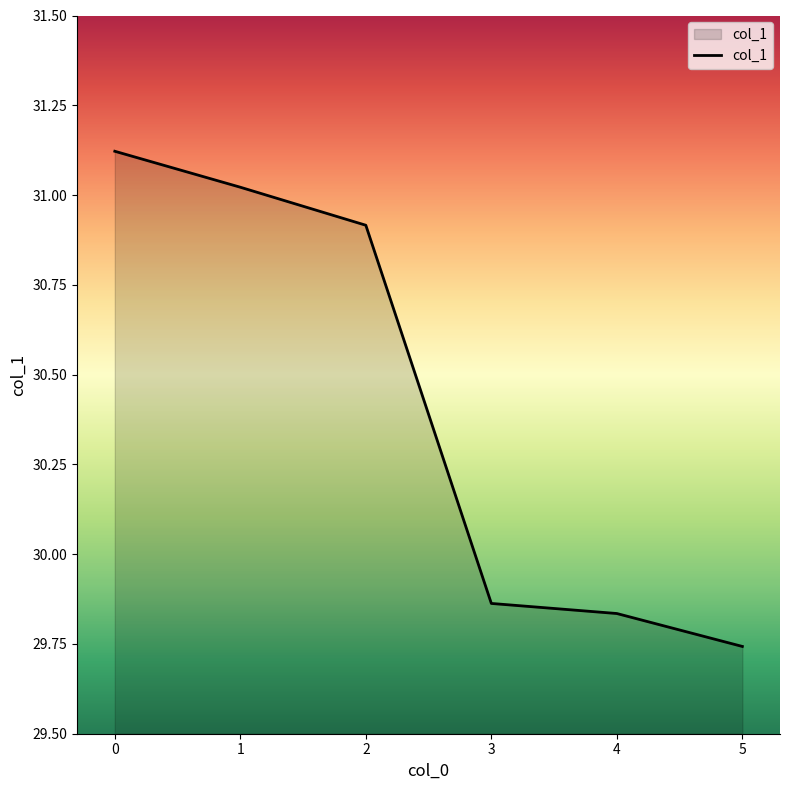

What is the change in value from 1 to 3?

-1.2